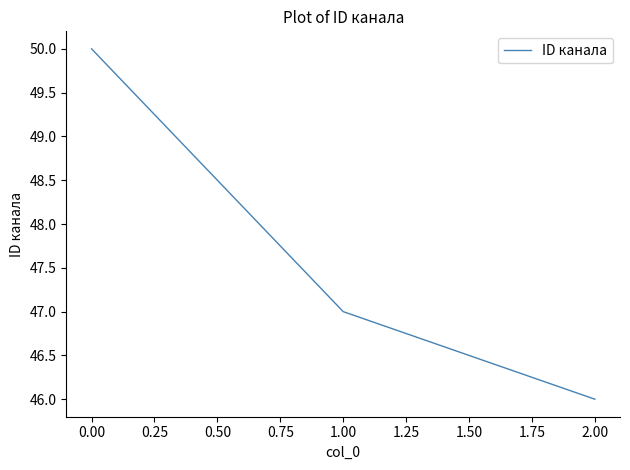

What position from the right is 0.00?

3